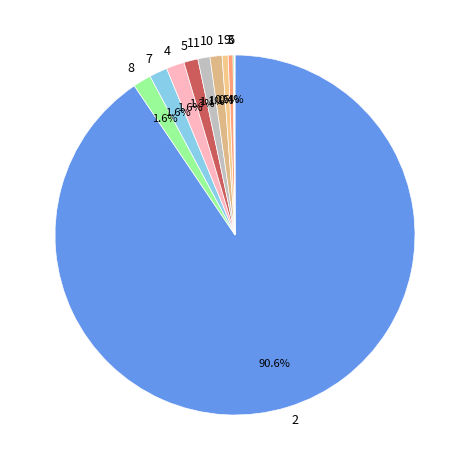

To the nearest percent, what is the combined percentage of 7 and 1?

2%